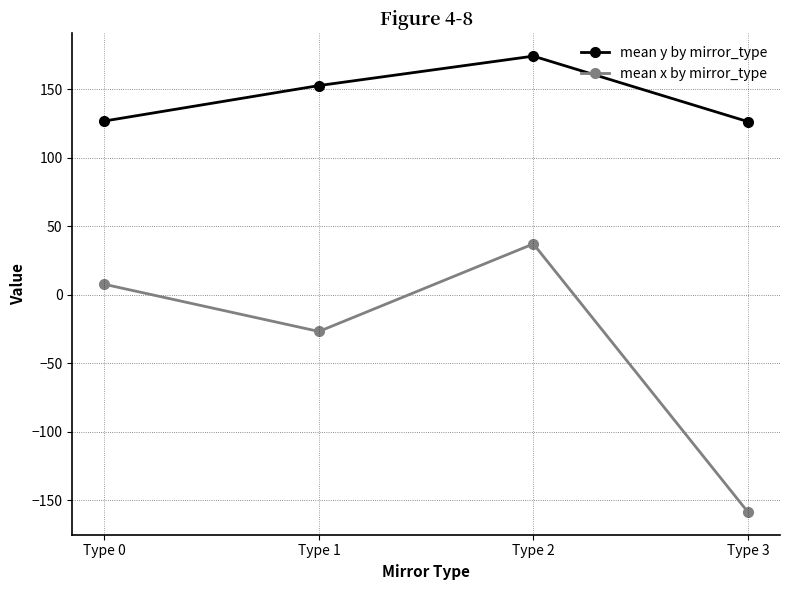

What is the value of the mean y by mirror_type point at the 2nd from the left?

152.5